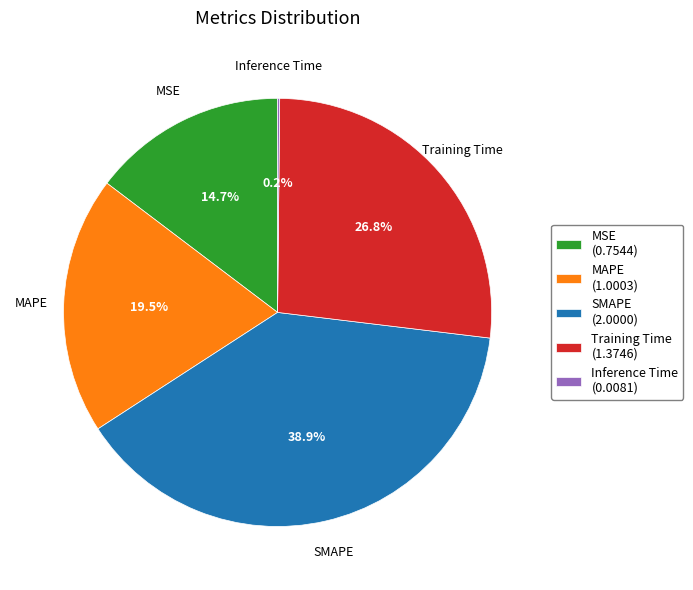

Is the sum of MSE and Training Time greater than half?

No